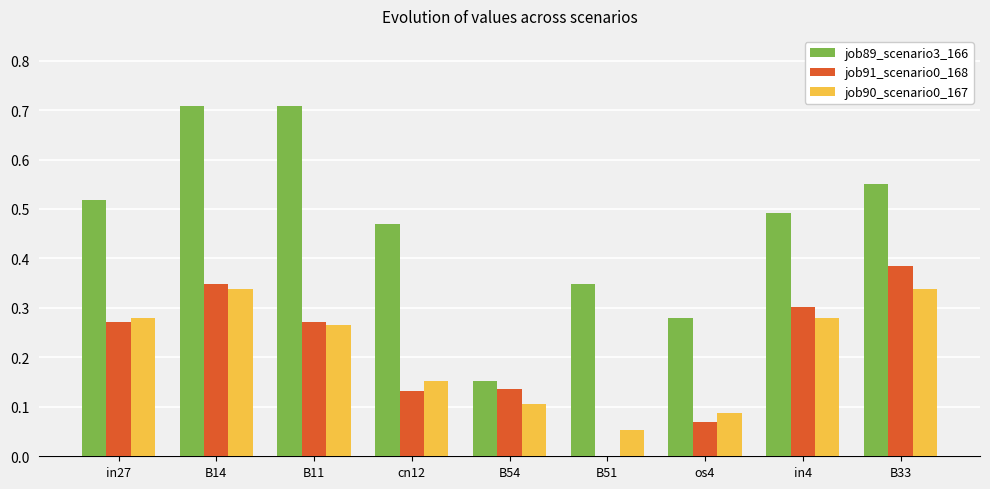

Which series changed the most between B54 and B33?

job89_scenario3_166